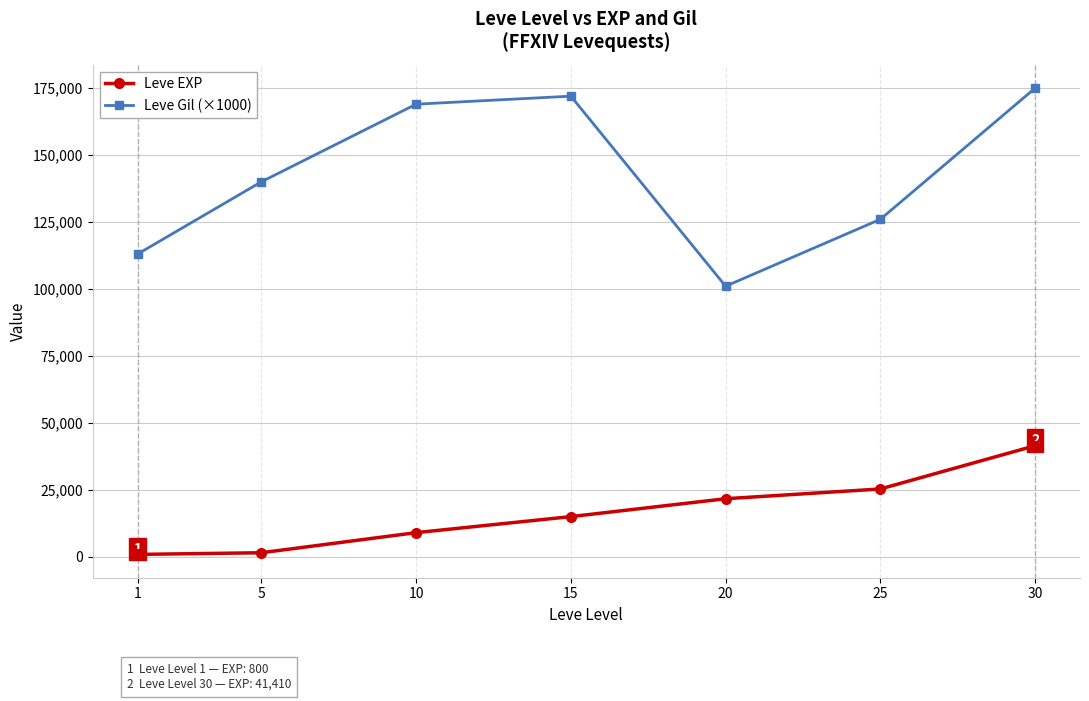

Is it true that Leve Gil (×1000) equals 267832 at 30?

False